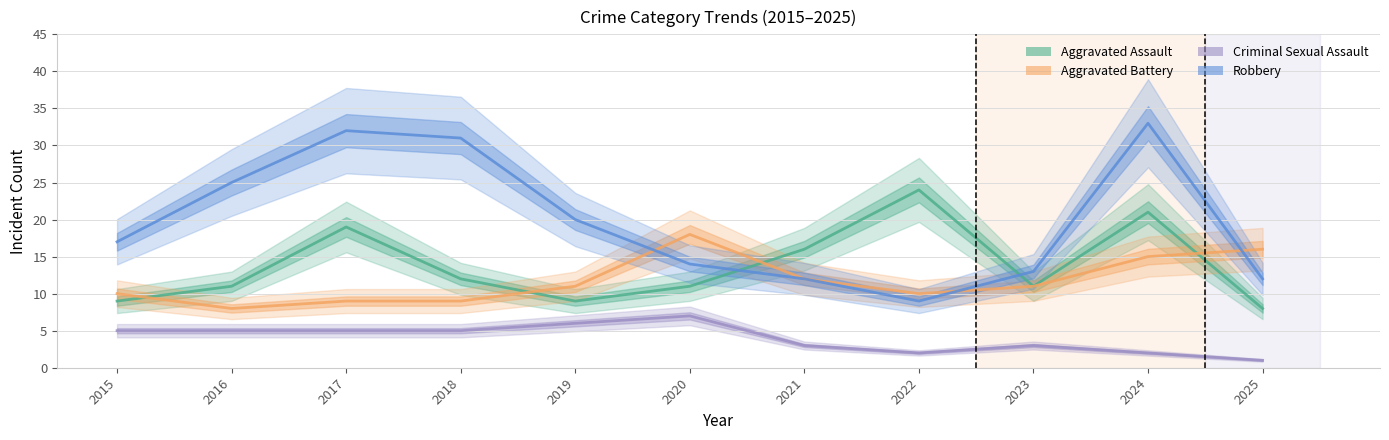

How many lines are shown in the chart?

4